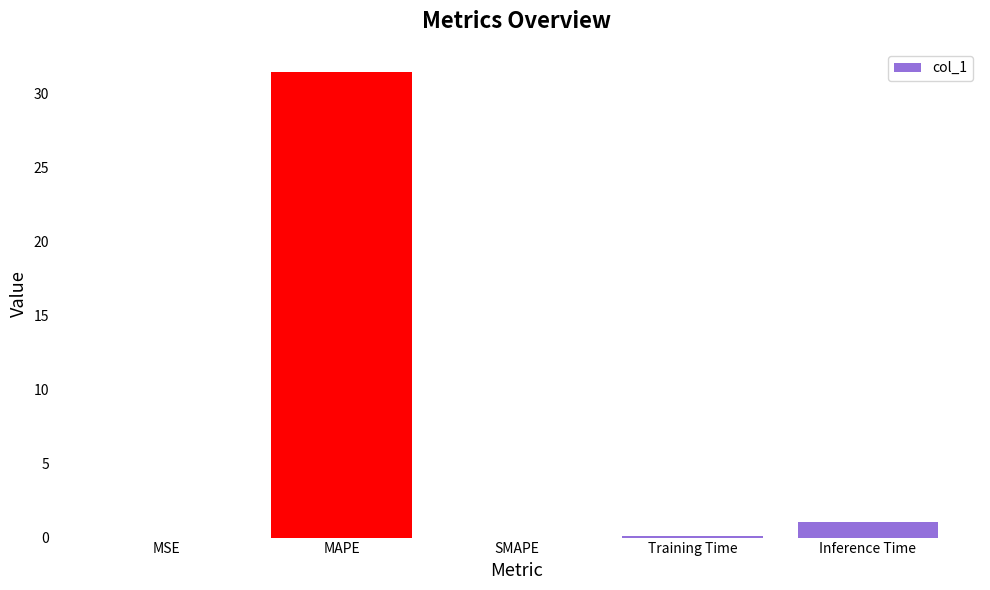

At which label is the value closest to 15?

Inference Time